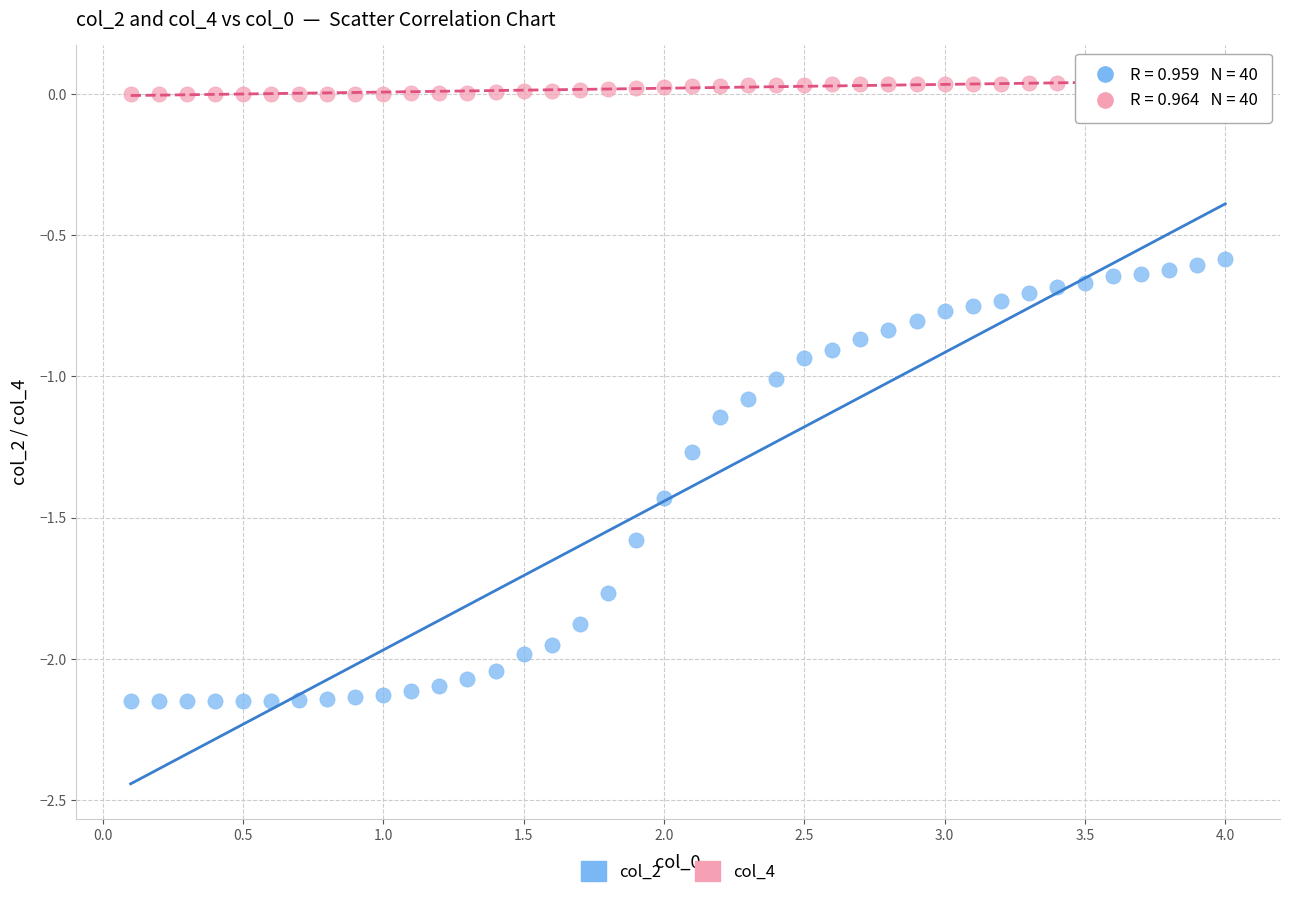

Across all data points, what is the range of X values (max minus min)?

3.9